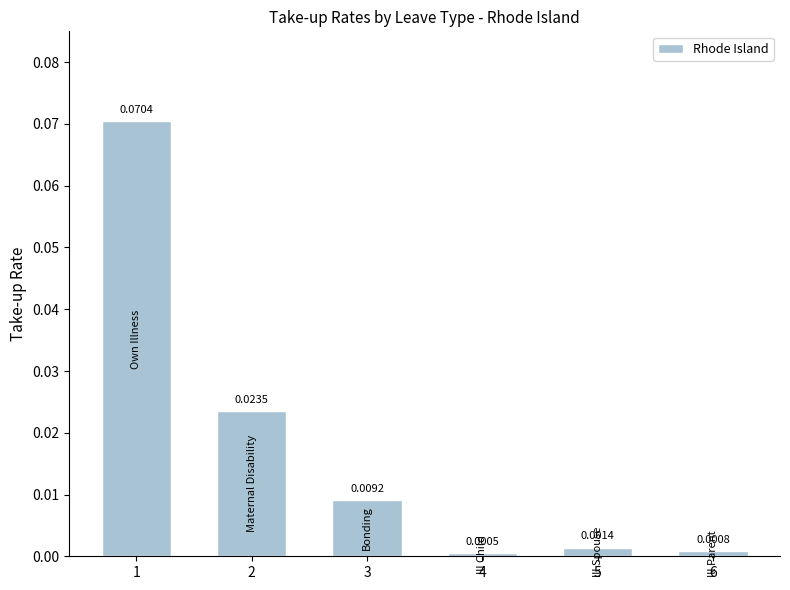

Which label corresponds to the largest value in the chart?

1